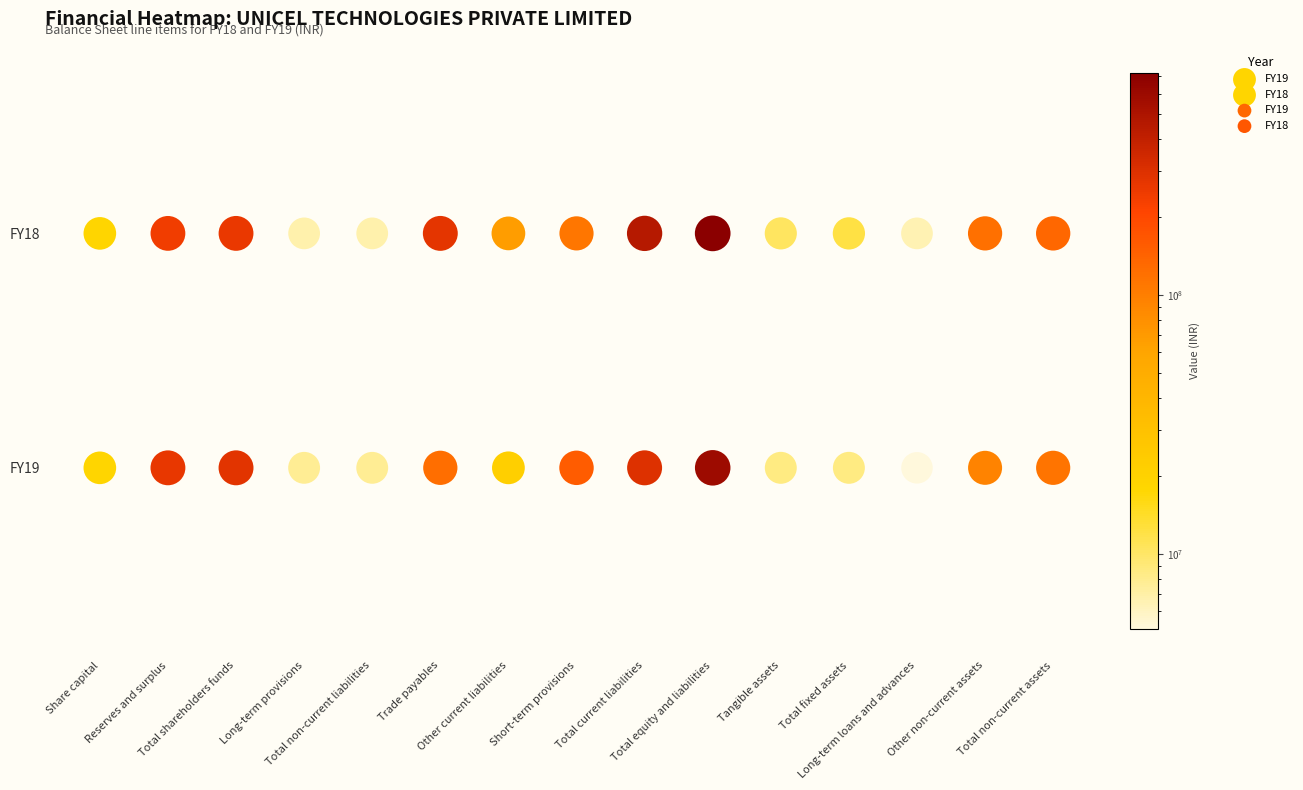

Reading left to right, transcribe all the data shown in this chart.

FY19: 18500000	265296640	283796640	7771000	7771000	123260196	21500599	156890488	301651283	593218923	8574479	8574479	5133374	94682479	114388666
FY18: 18500000	241407565	259907565	6743001	6743001	278144697	67323115	111516430	456984242	723634808	10425792	12098871	6508001	121023823	135259162